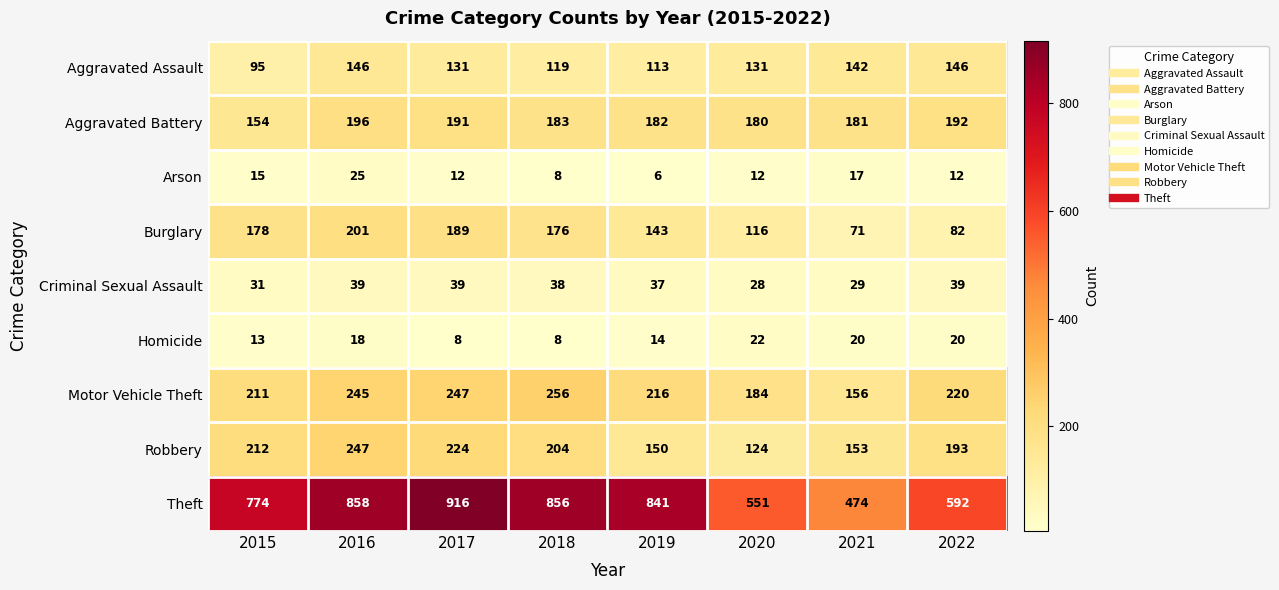

How many series are shown in this chart?

9